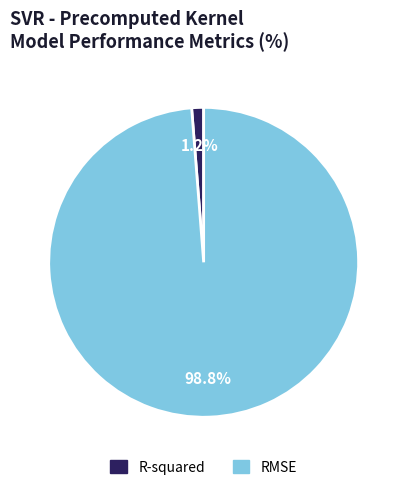

To the nearest percent, what is the difference between the largest and smallest slice percentages?

98%